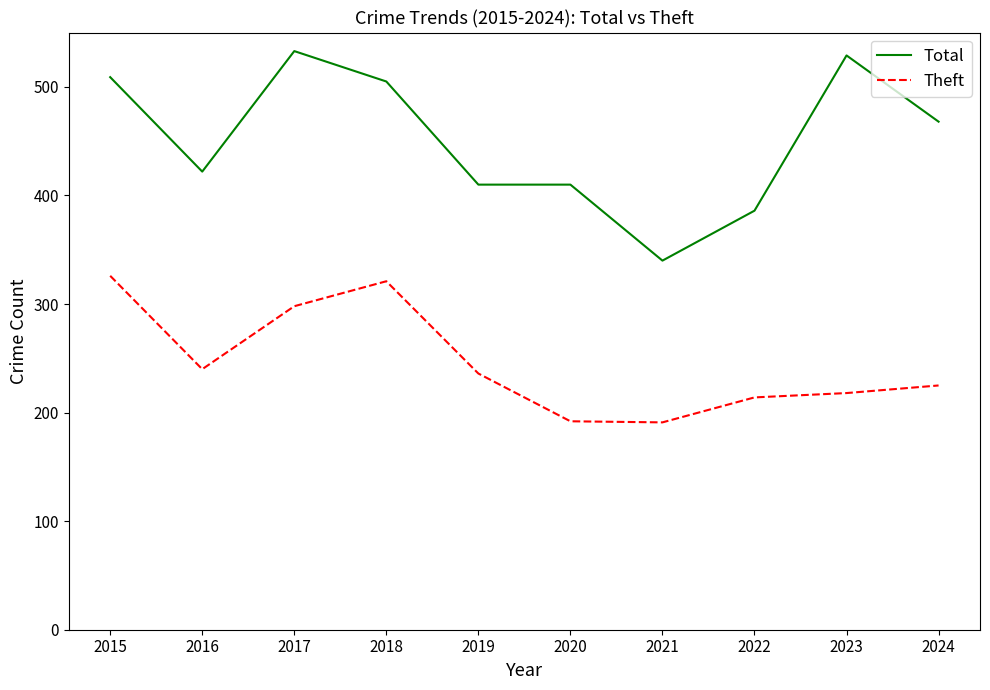

Does the chart display data point markers on the line(s)?

No